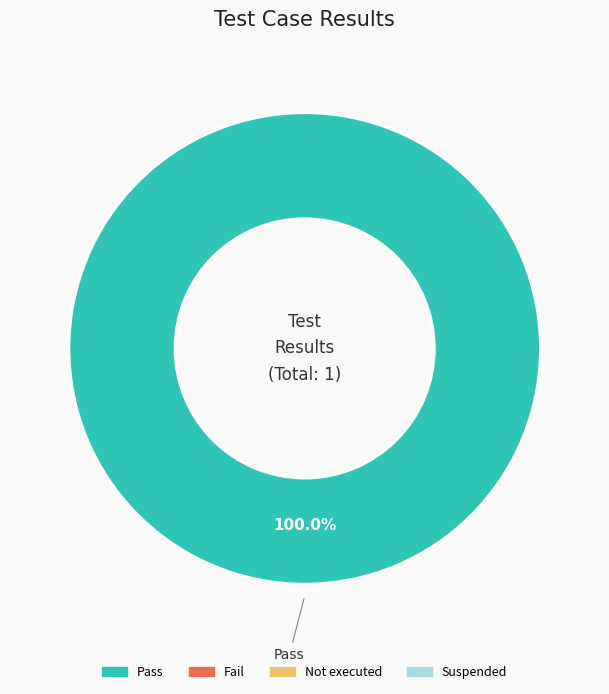

Is there a majority slice in this chart?

Yes